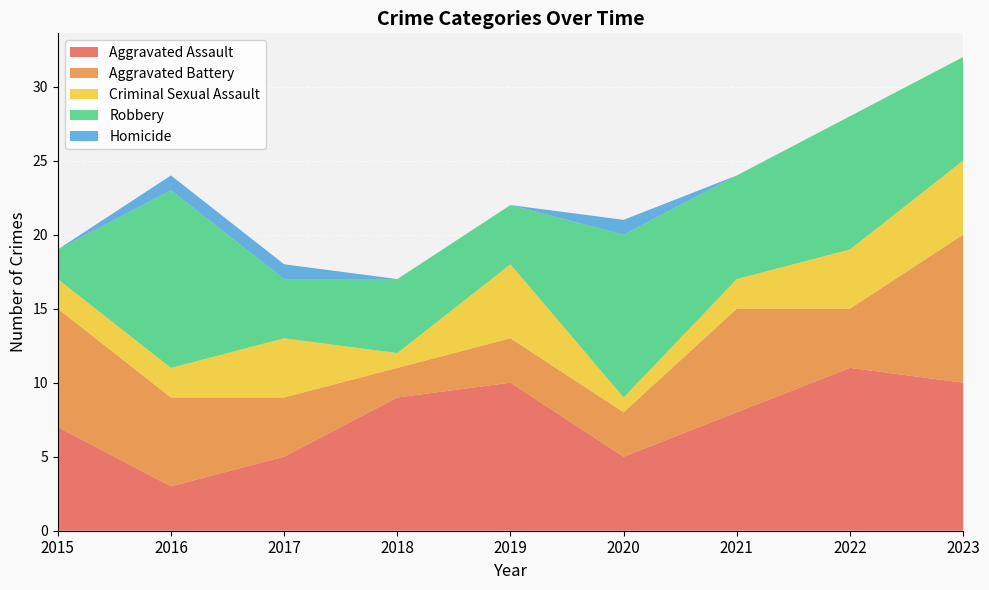

Reading right to left, transcribe all the data shown in this chart.

Aggravated Assault: 10	11	8	5	10	9	5	3	7
Aggravated Battery: 10	4	7	3	3	2	4	6	8
Criminal Sexual Assault: 5	4	2	1	5	1	4	2	2
Robbery: 7	9	7	11	4	5	4	12	2
Homicide: 0	0	0	1	0	0	1	1	0